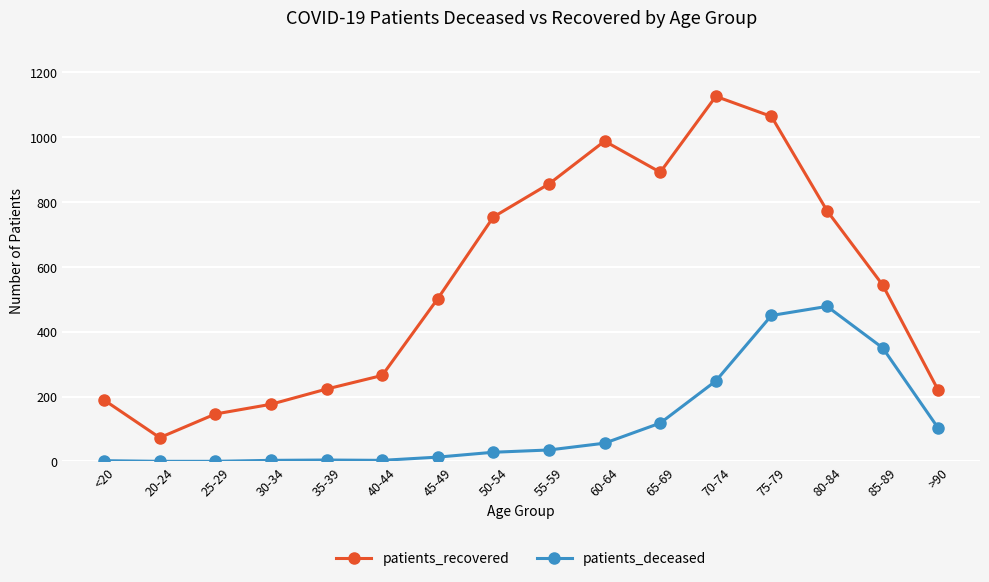

What is the maximum value for patients_deceased?

478